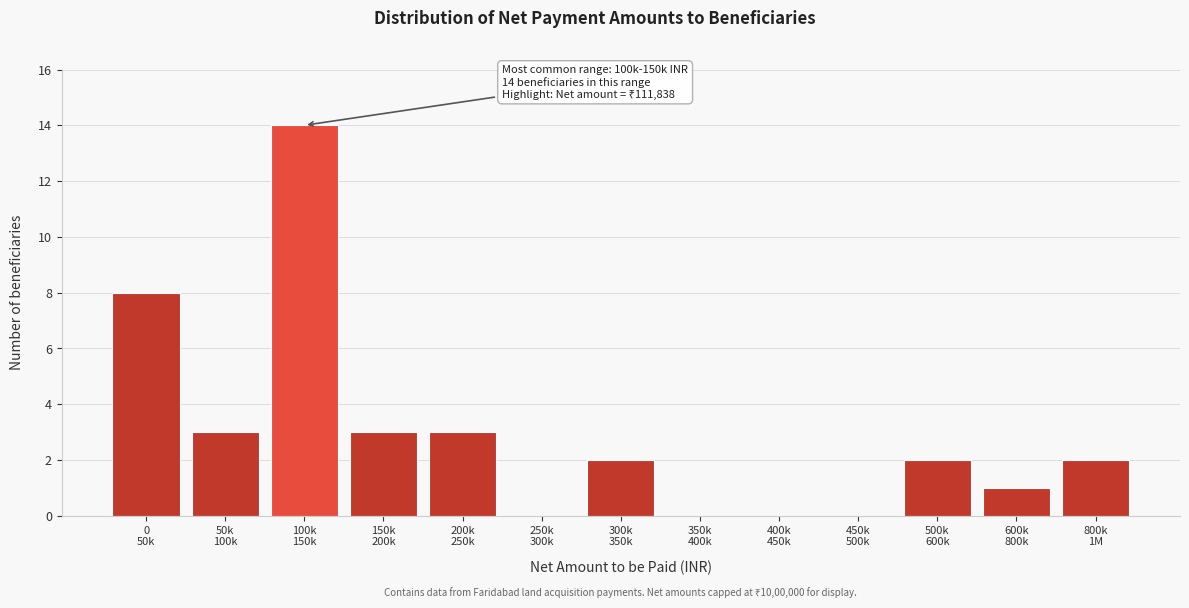

What is the greatest value displayed?

14